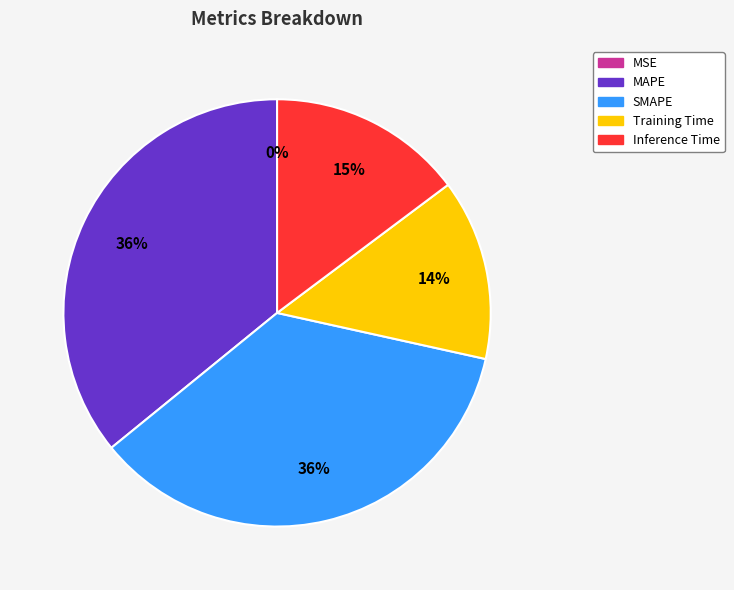

Does any single category account for the majority?

No